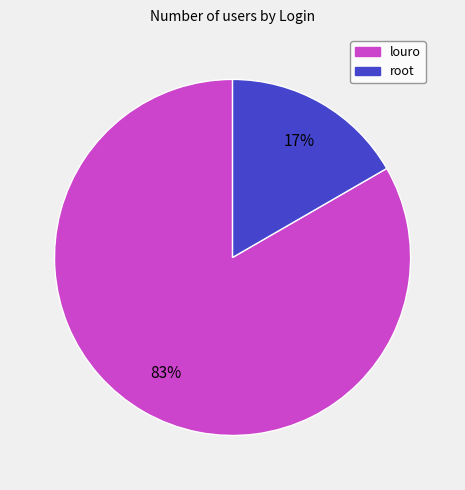

Is it true that root is 17% of the pie?

True